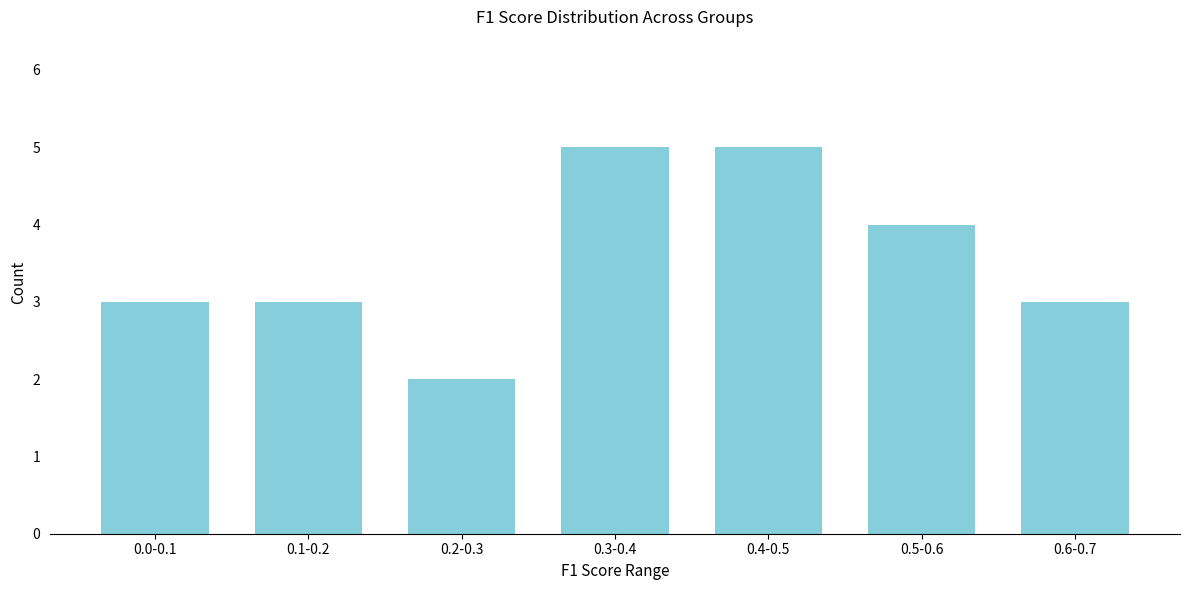

Reading left to right, transcribe all the data shown in this chart.

0.0-0.1=3	0.1-0.2=3	0.2-0.3=2	0.3-0.4=5	0.4-0.5=5	0.5-0.6=4	0.6-0.7=3